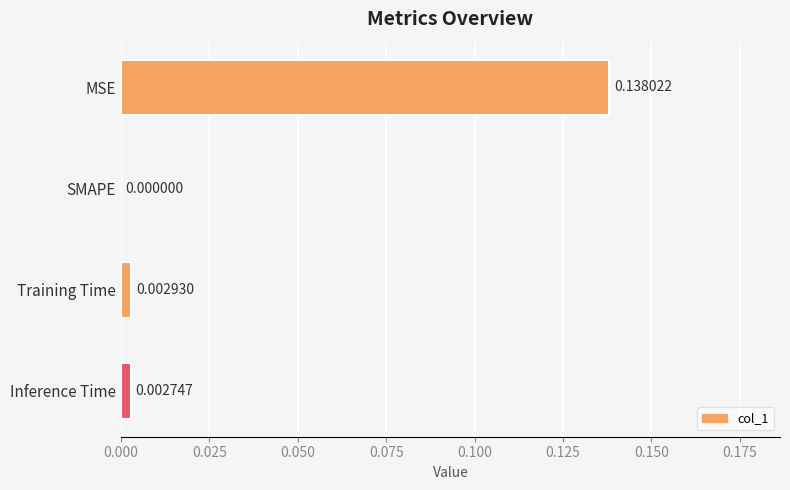

Where is the data nearest to the value 0?

SMAPE